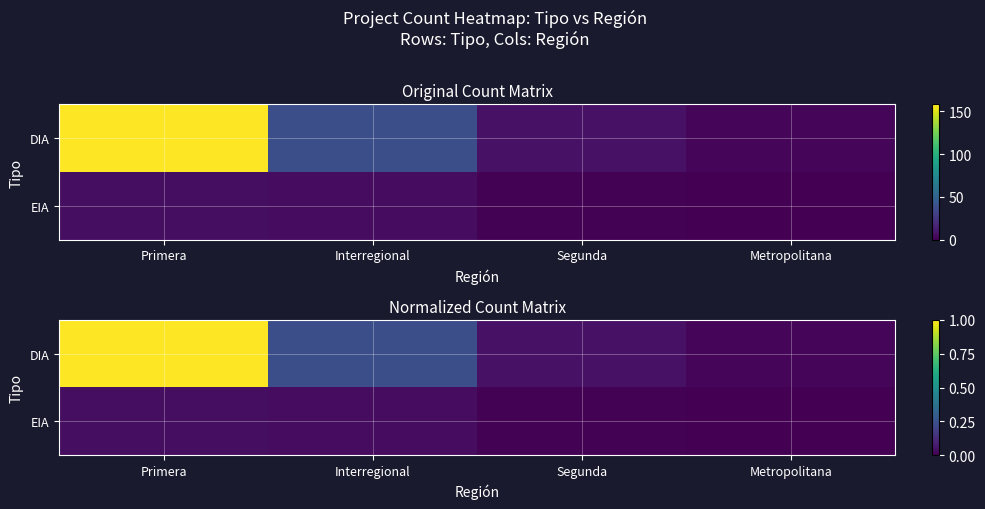

Is it true that EIA equals 0.0 at Interregional?

False